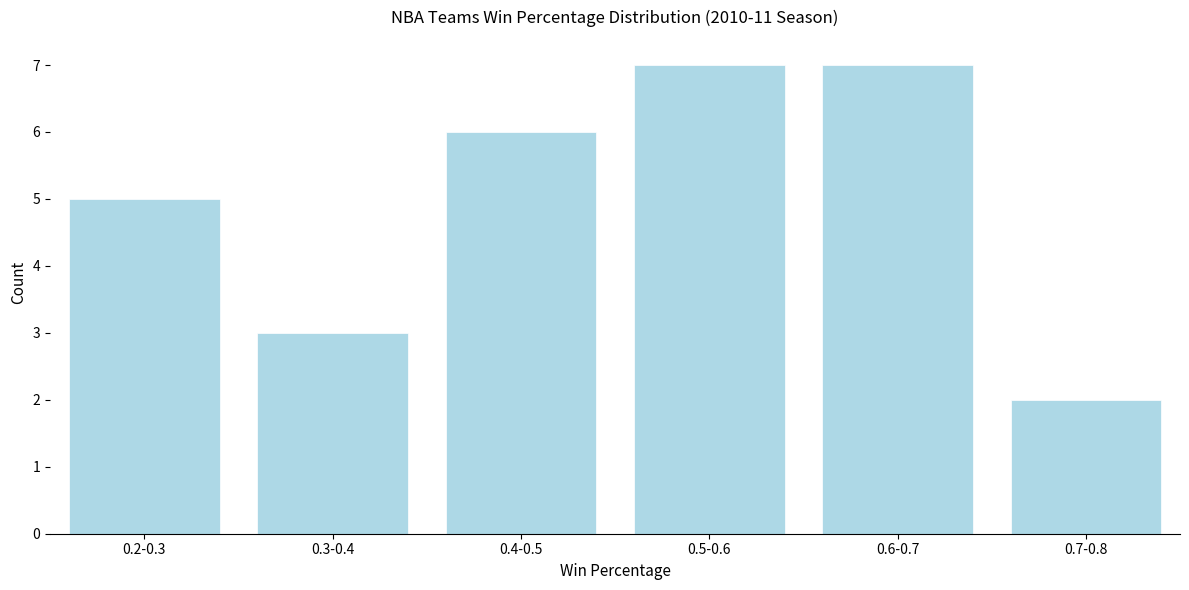

Reading right to left, extract all data points from this chart.

2	7	7	6	3	5